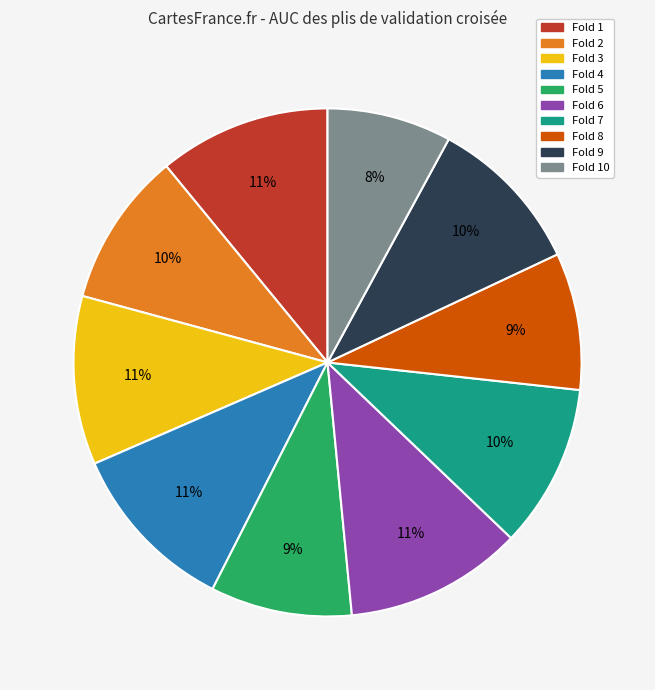

Is there a majority slice in this chart?

No